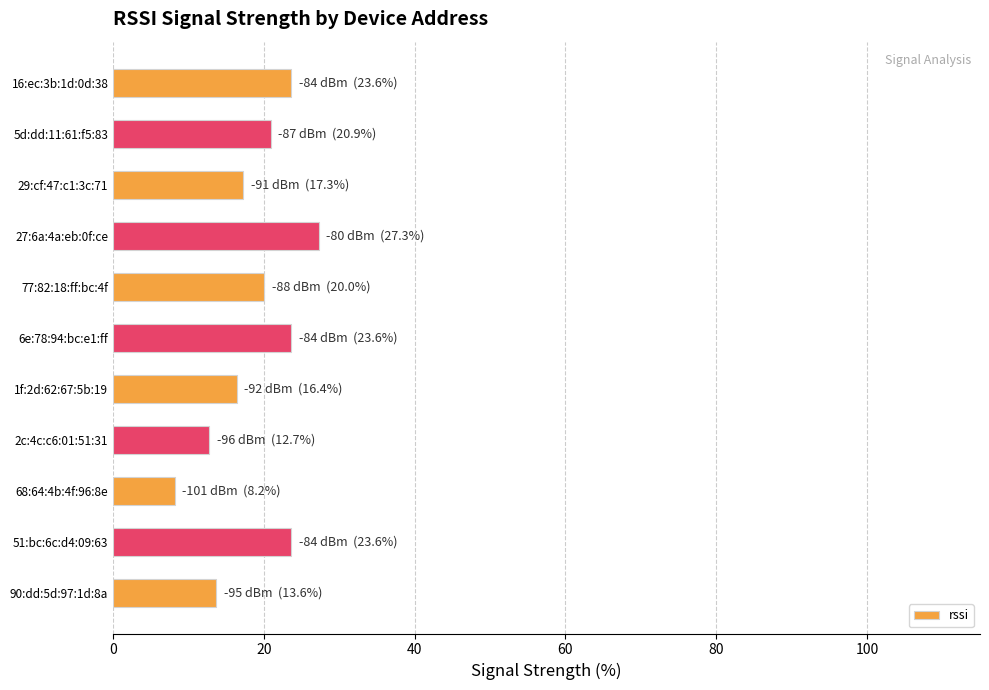

The value at 90:dd:5d:97:1d:8a is 3.1. True or false?

False